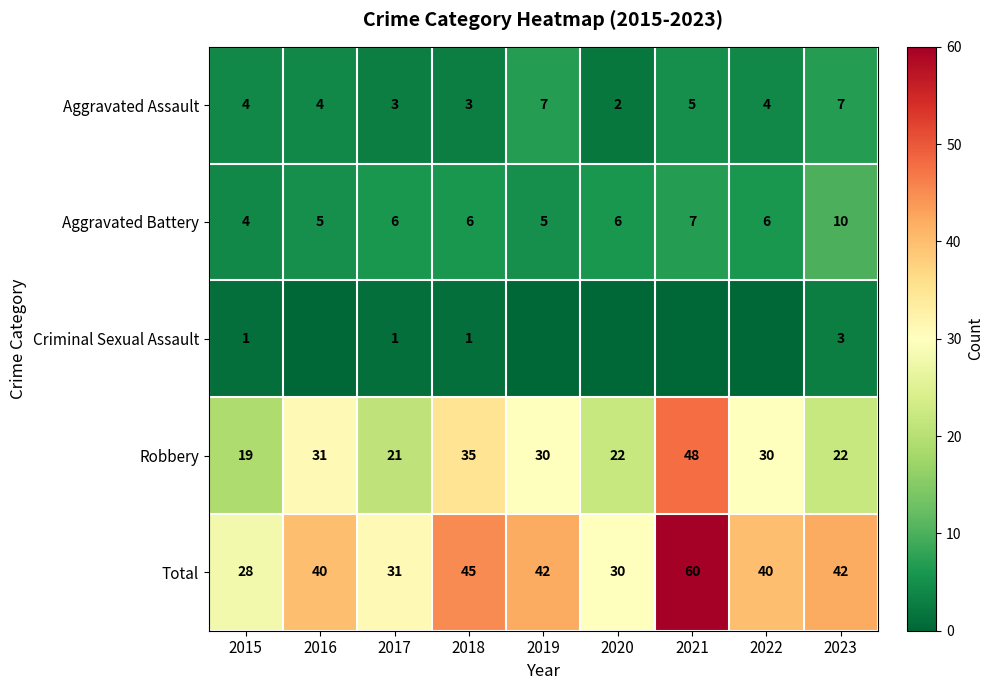

How many data points in Aggravated Assault are less than 4?

3